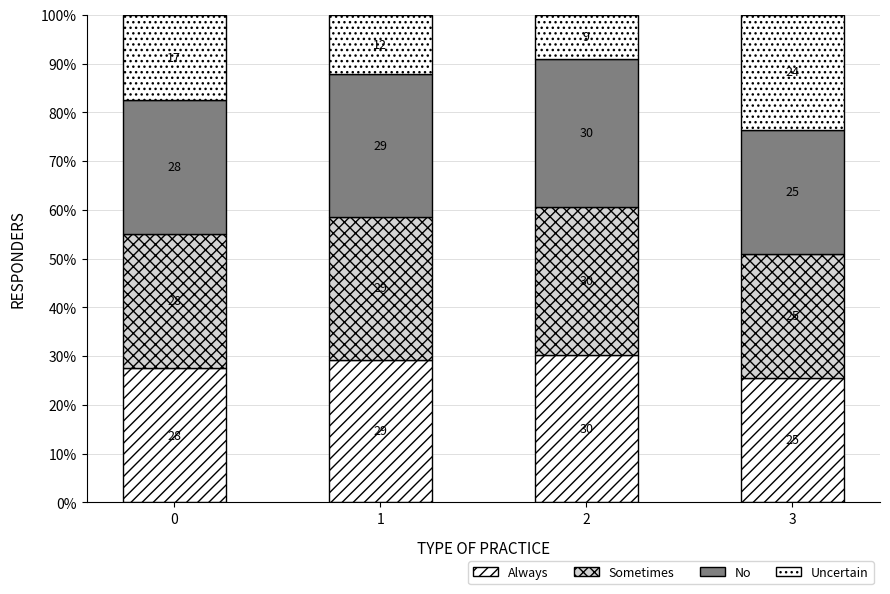

Rank the series at 1 from lowest to highest value.

Uncertain, No, Always, Sometimes